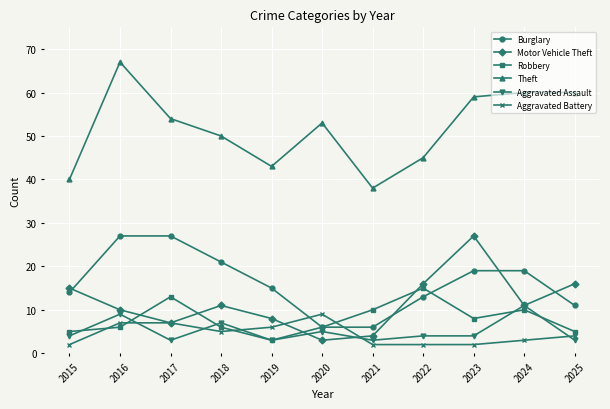

What is the value of the Aggravated Battery point at the 2nd from the left?

7